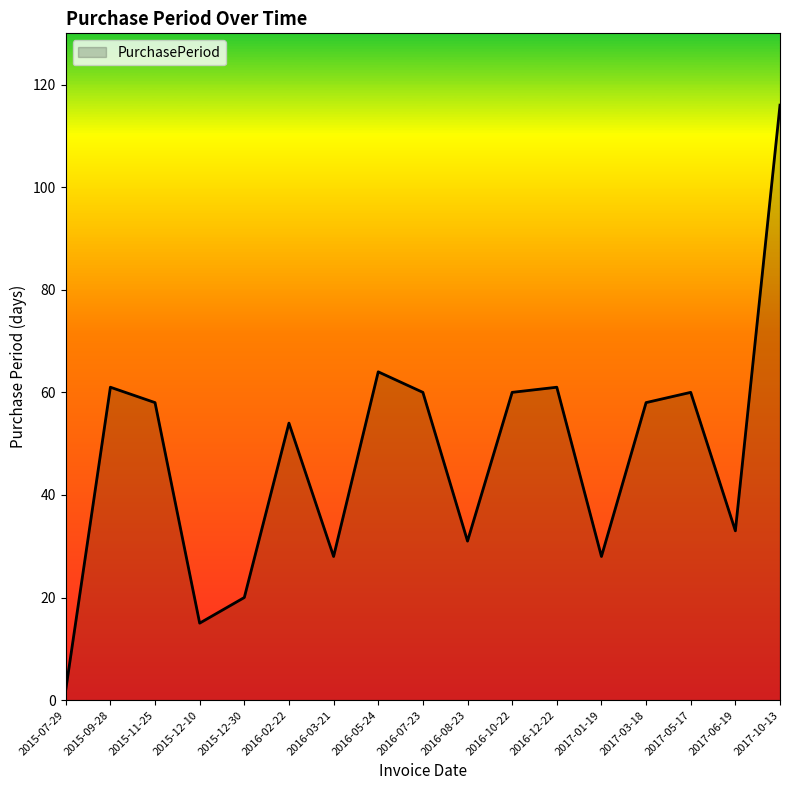

At which label does the data first exceed 58?

2015-09-28